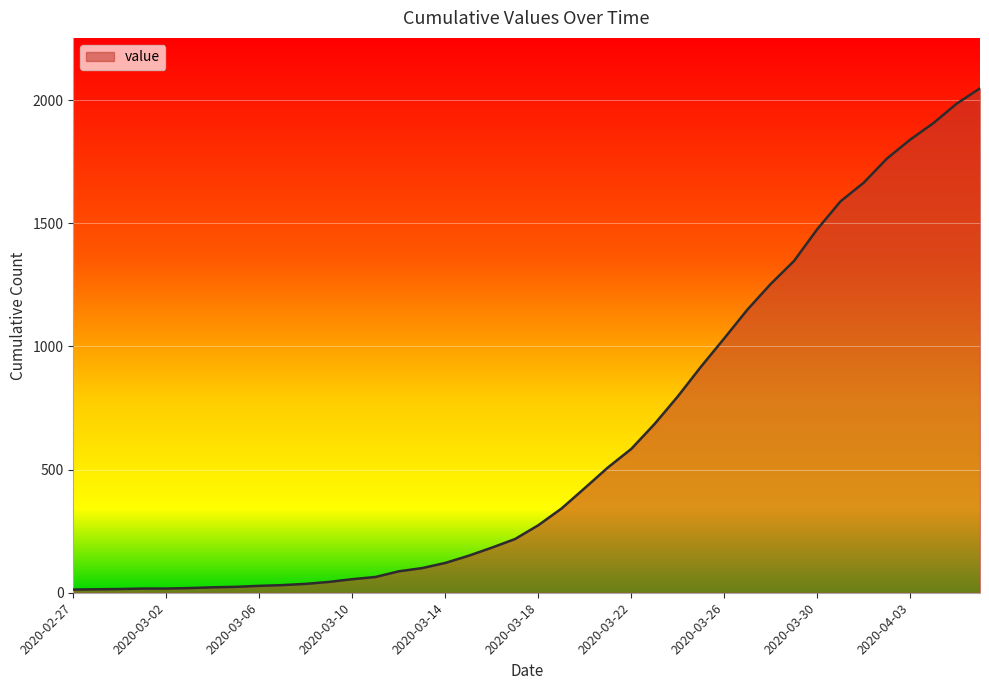

What is the difference between the maximum and minimum values?

2035